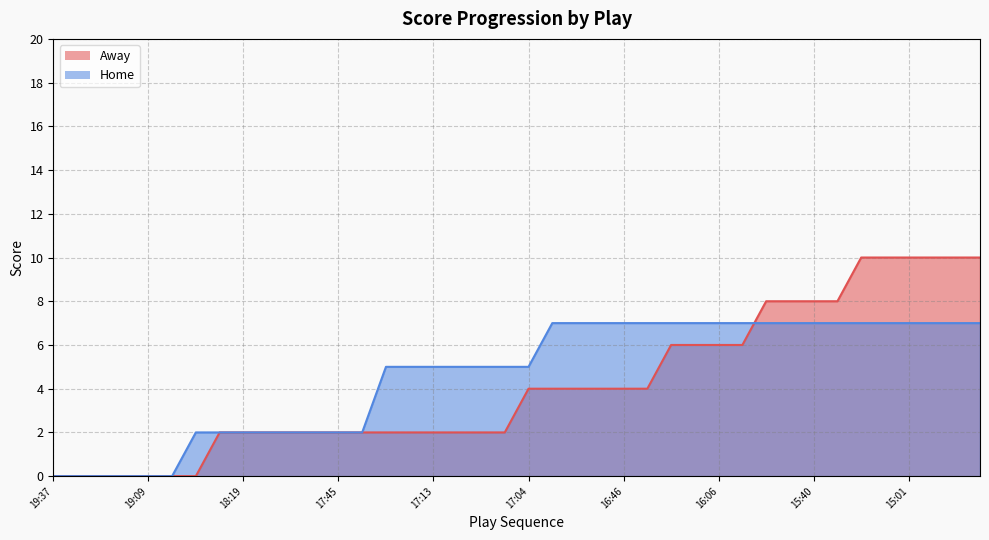

How many Away values are between 2 and 8?

27